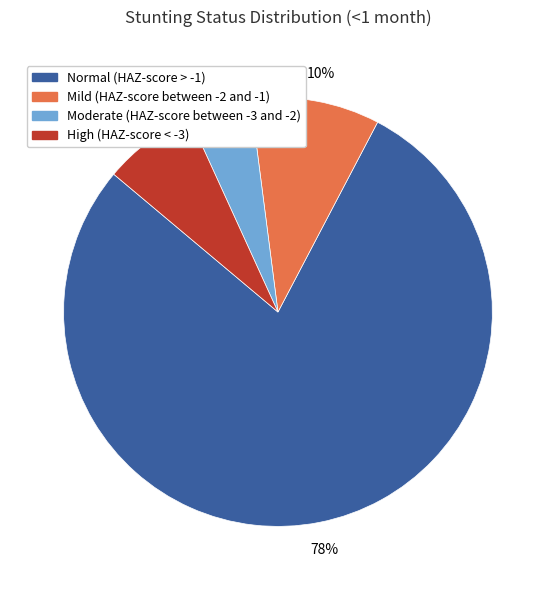

Which category has the biggest portion of the pie?

Normal (HAZ-score > -1)